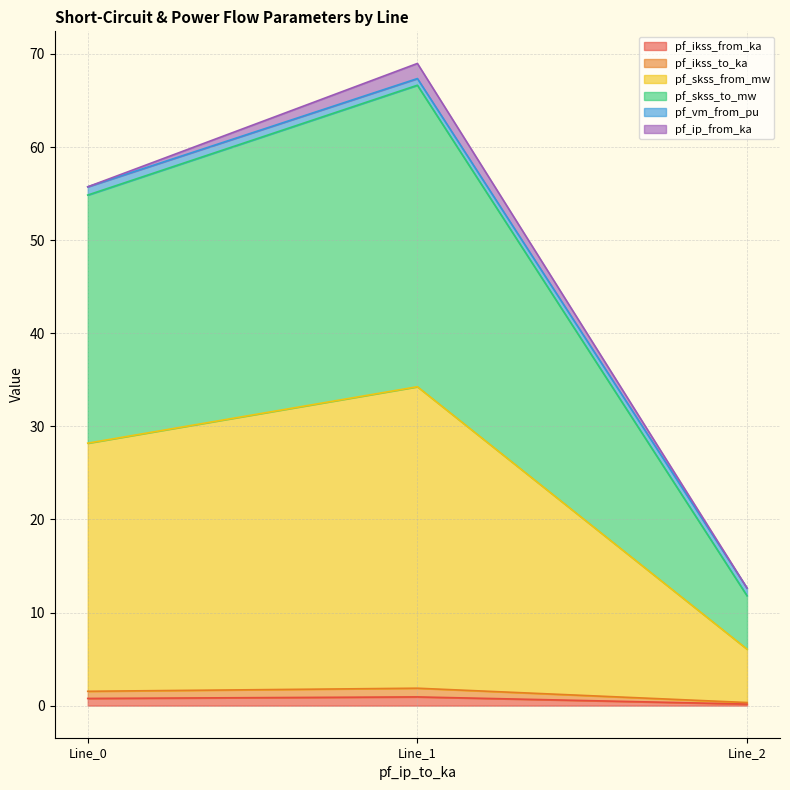

Does the chart have visible grid lines?

Yes